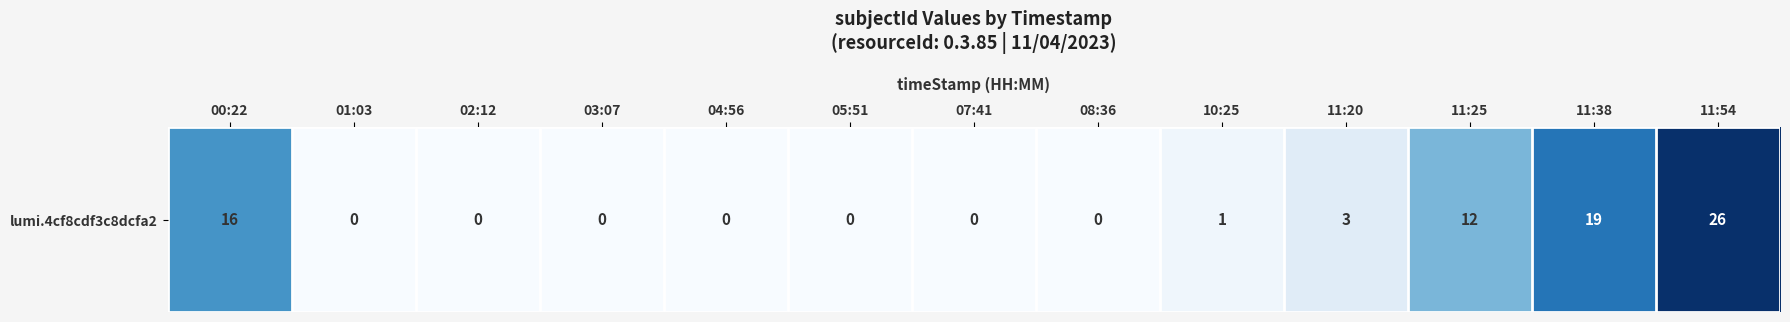

What is the average value?

6